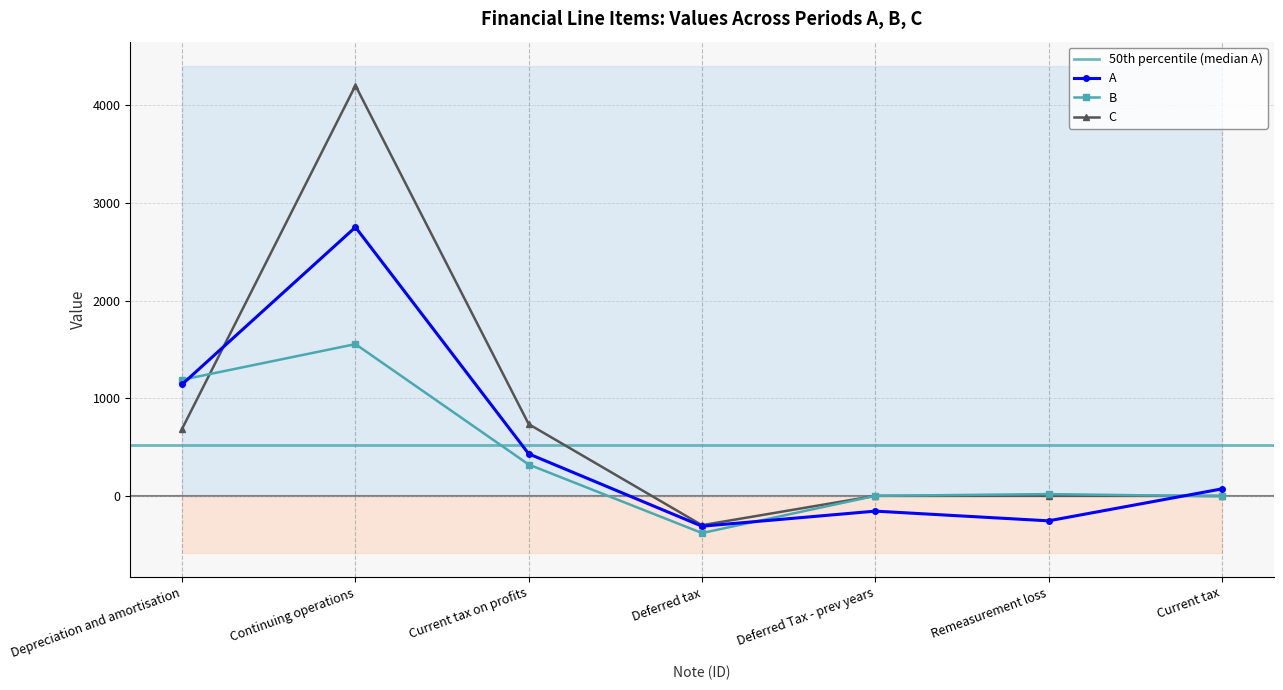

True or false: C has a value of 1284.5 at Current tax on profits.

False